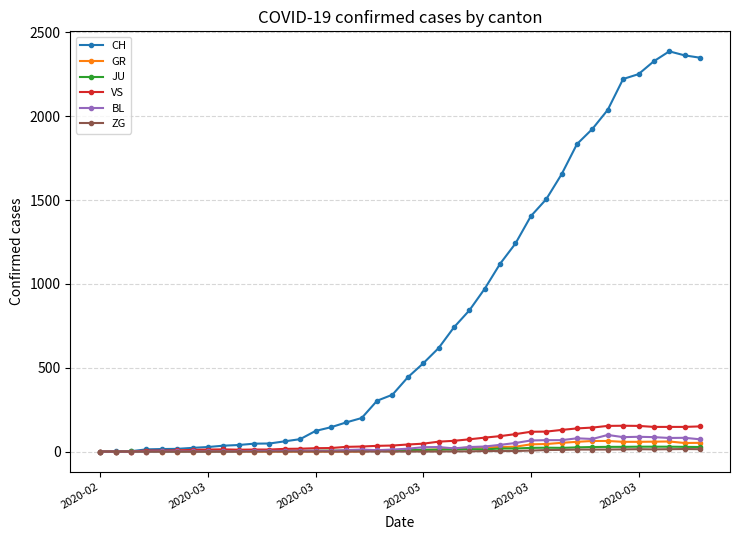

Which series has the widest spread of values?

CH